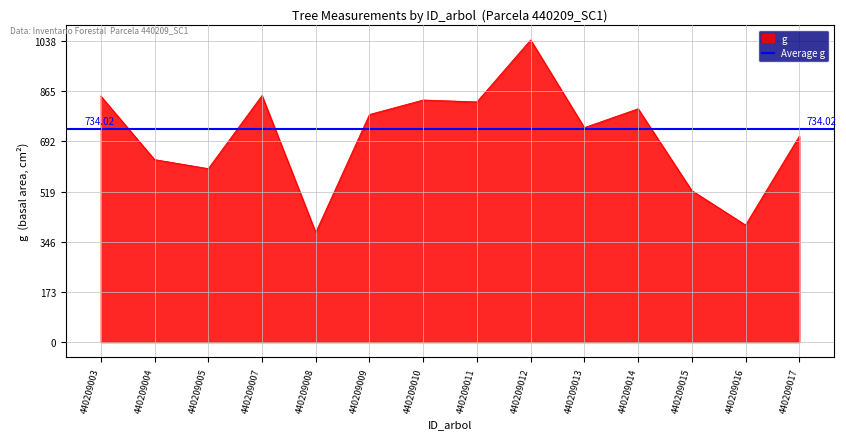

At how many categories does at least one series exceed 596?

11